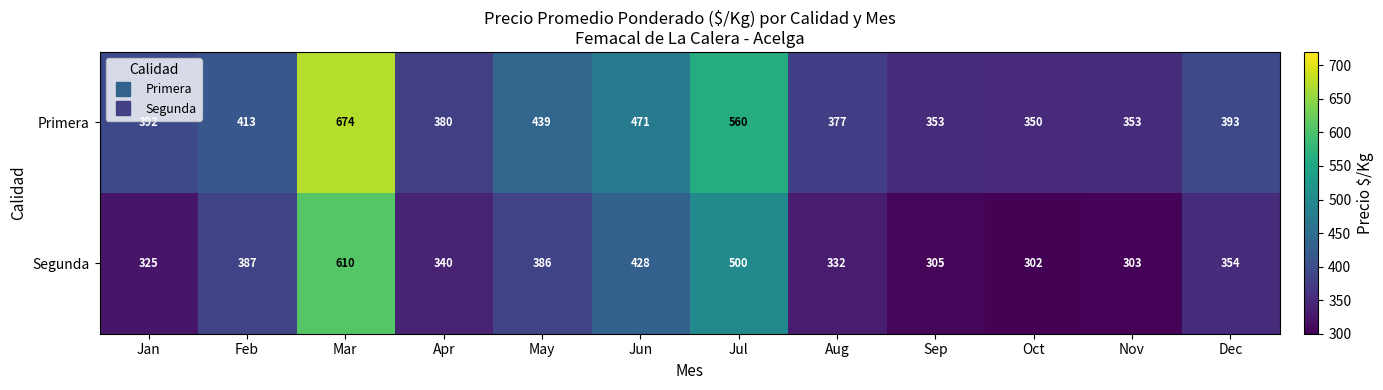

Which category has the lowest value in the Primera series?

Oct